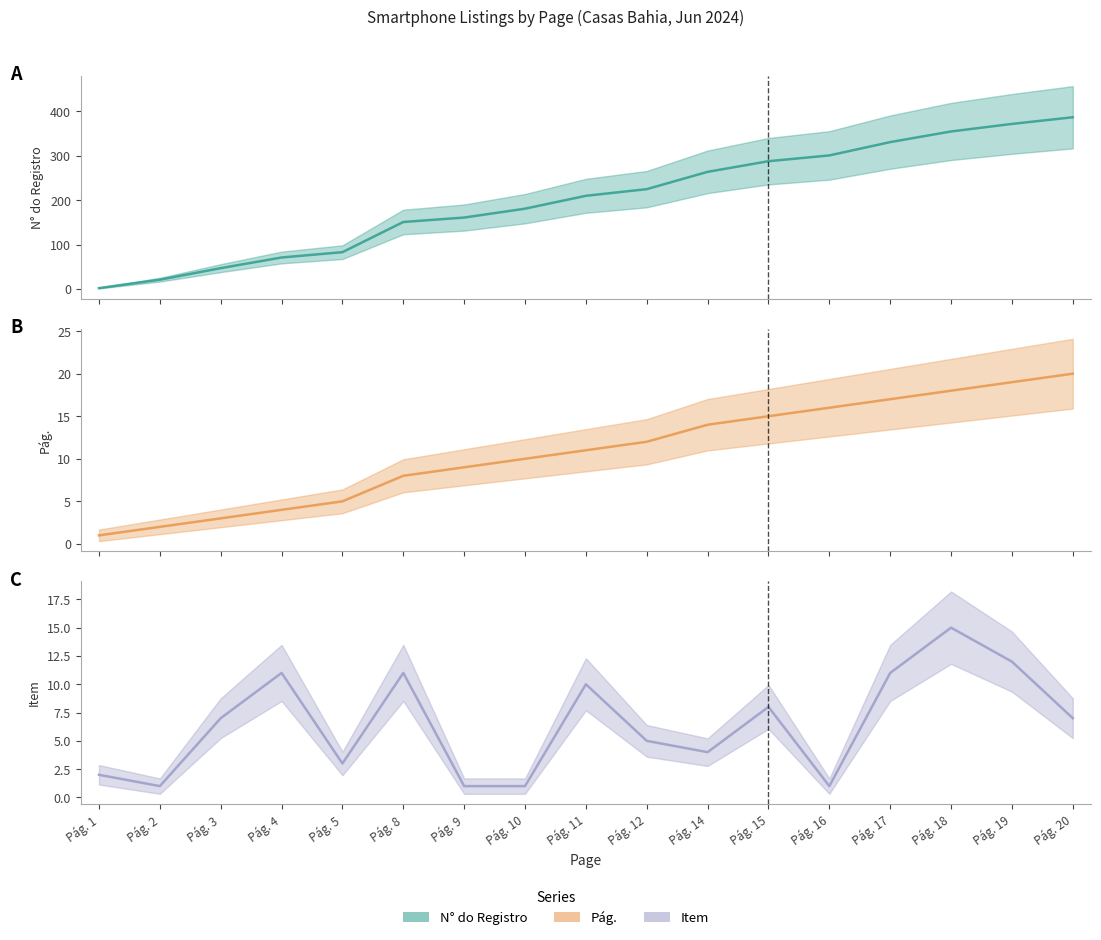

Reading right to left, transcribe all the data shown in this chart.

N° do Registro (line): Pág. 20=387	Pág. 19=372	Pág. 18=355	Pág. 17=331	Pág. 16=301	Pág. 15=288	Pág. 14=264	Pág. 12=225	Pág. 11=210	Pág. 10=181	Pág. 9=161	Pág. 8=151	Pág. 5=83	Pág. 4=71	Pág. 3=47	Pág. 2=21	Pág. 1=2
Pág. (line): Pág. 20=20	Pág. 19=19	Pág. 18=18	Pág. 17=17	Pág. 16=16	Pág. 15=15	Pág. 14=14	Pág. 12=12	Pág. 11=11	Pág. 10=10	Pág. 9=9	Pág. 8=8	Pág. 5=5	Pág. 4=4	Pág. 3=3	Pág. 2=2	Pág. 1=1
Item (line): Pág. 20=7	Pág. 19=12	Pág. 18=15	Pág. 17=11	Pág. 16=1	Pág. 15=8	Pág. 14=4	Pág. 12=5	Pág. 11=10	Pág. 10=1	Pág. 9=1	Pág. 8=11	Pág. 5=3	Pág. 4=11	Pág. 3=7	Pág. 2=1	Pág. 1=2